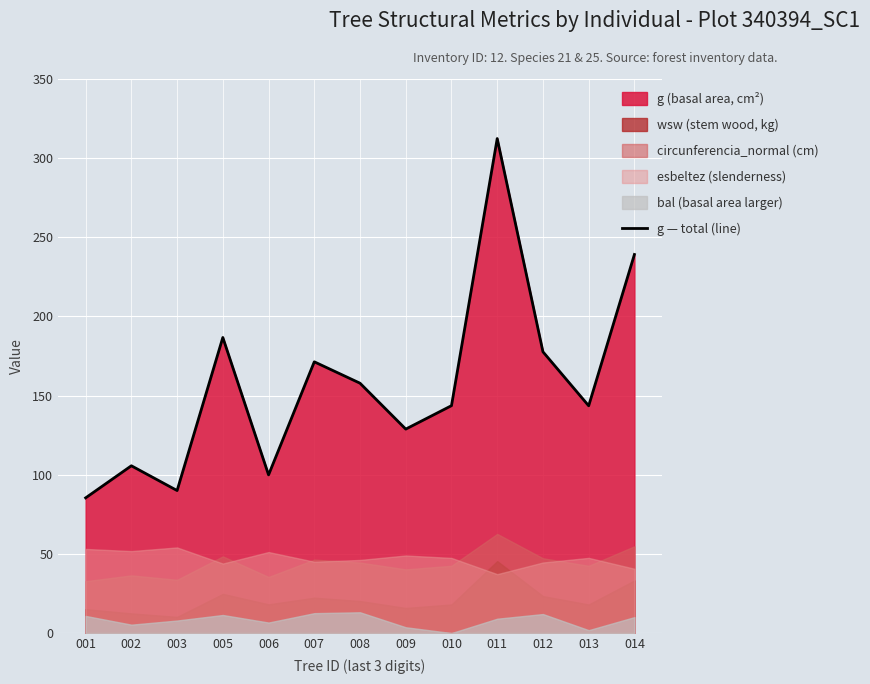

What is the average value?

157.1